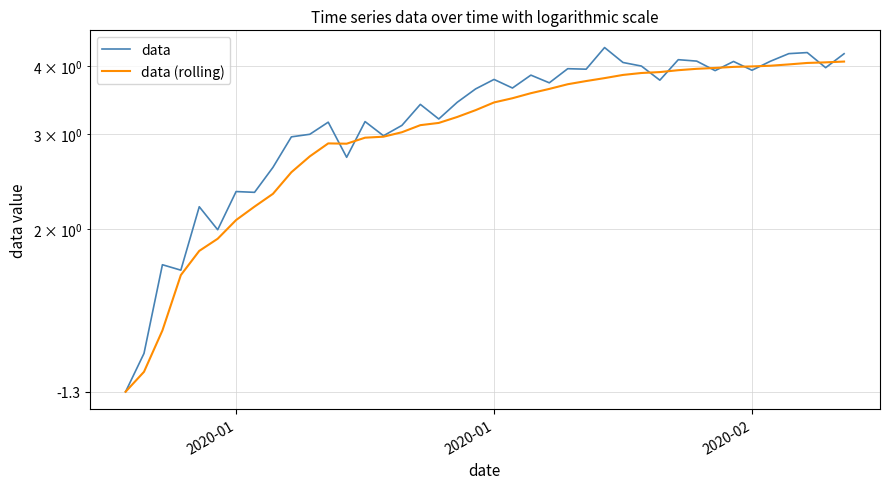

The data series shows 1.7 at 2020-01. True or false?

False